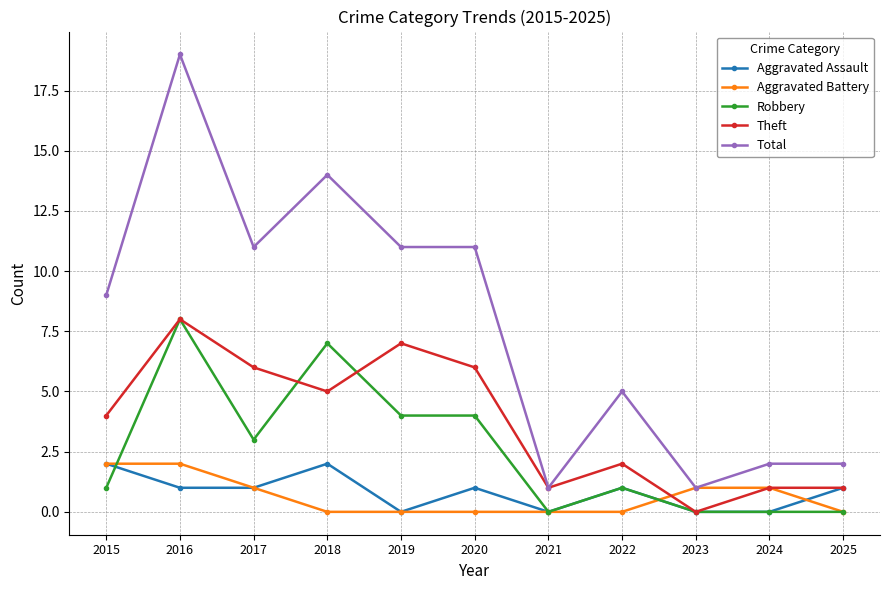

The Robbery series shows 3 at 2017. True or false?

True